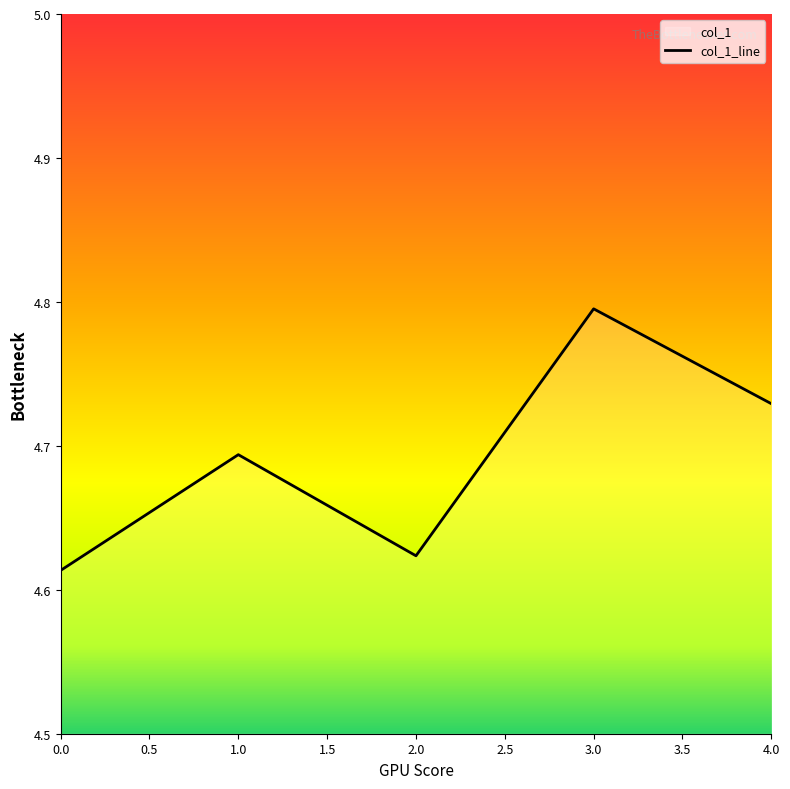

What is the difference between the values at 0 and 1?

0.1